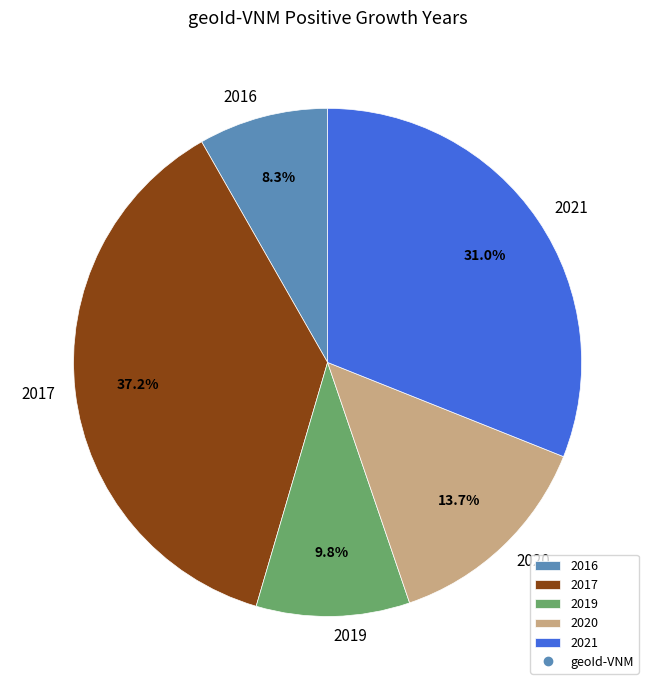

How much of the chart is everything except 2017?

62.8%